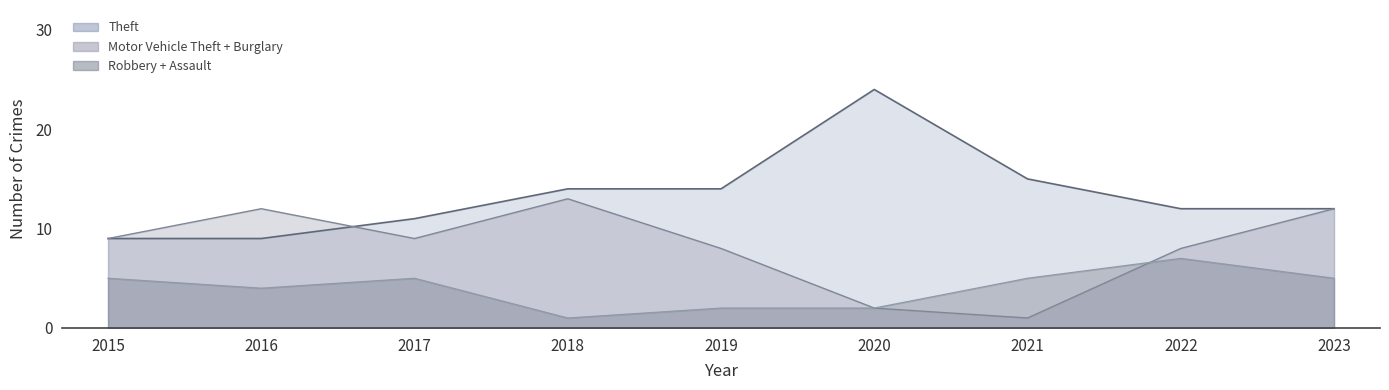

Which series has the largest total across all categories?

Theft